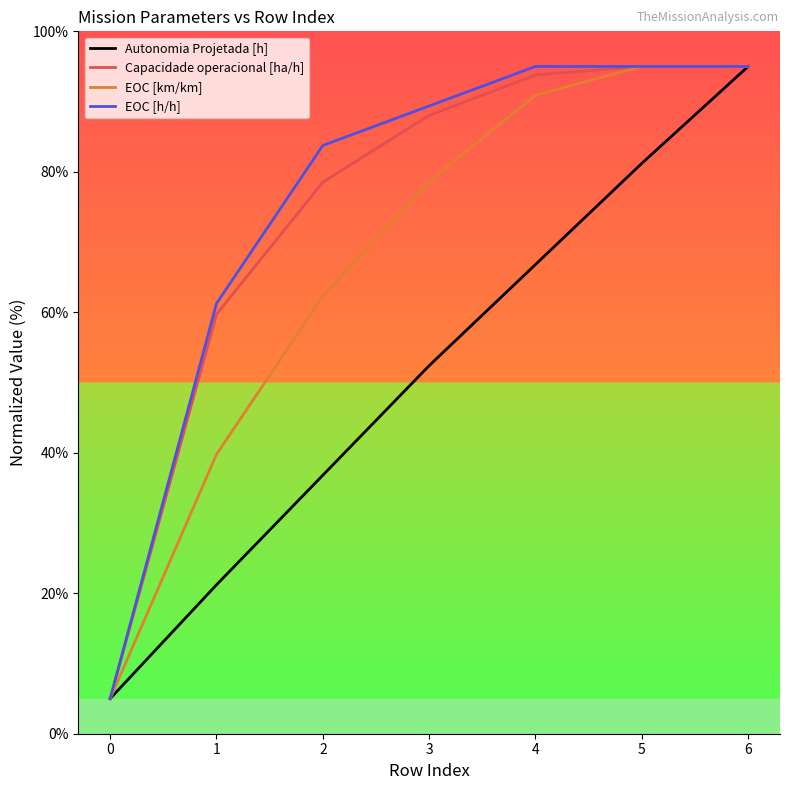

True or false: EOC [km/km] has a value of 170.7 at 5.

False